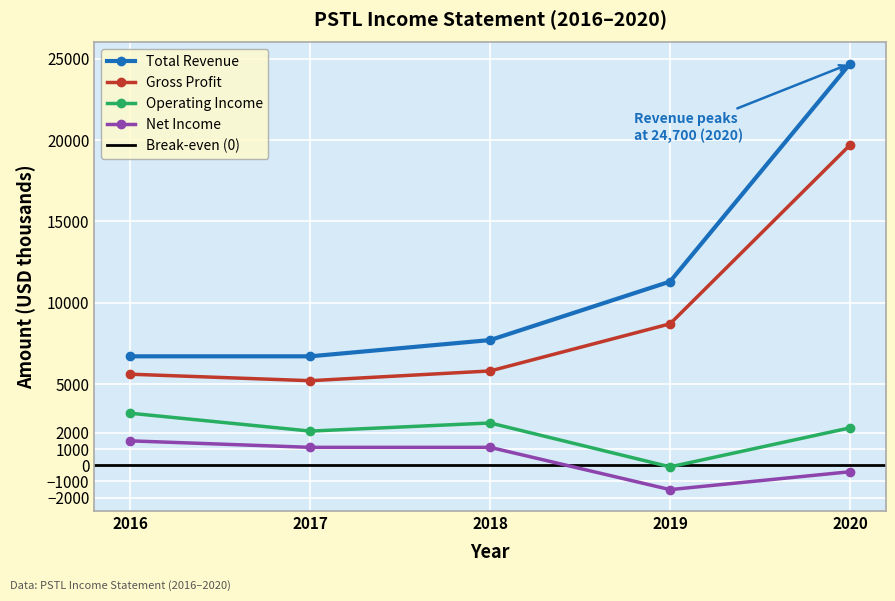

Which series changed the most between 2016 and 2017?

Operating Income